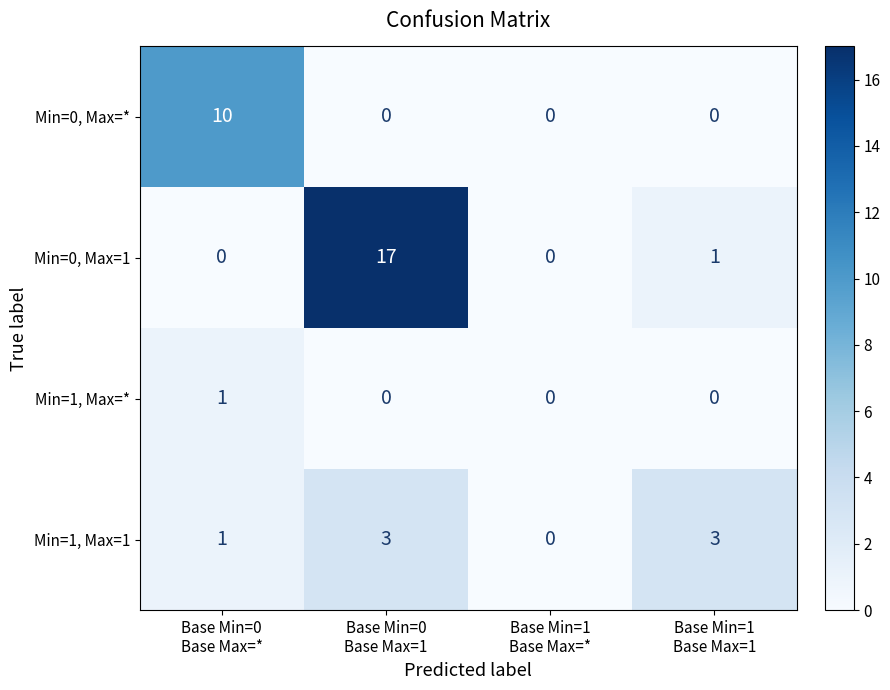

What is the greatest value displayed?

17